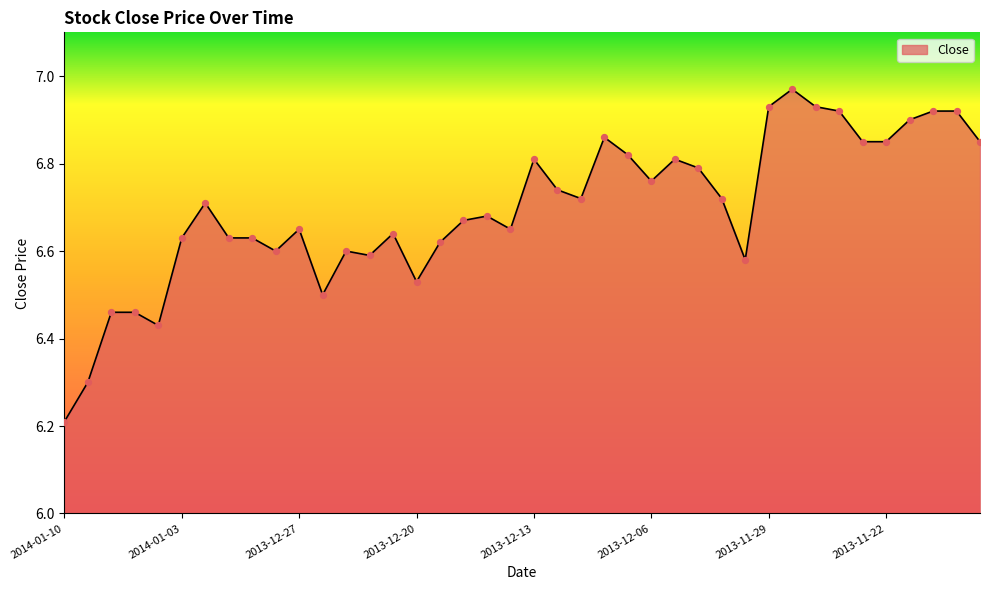

What is the difference between the maximum and minimum values?

0.8